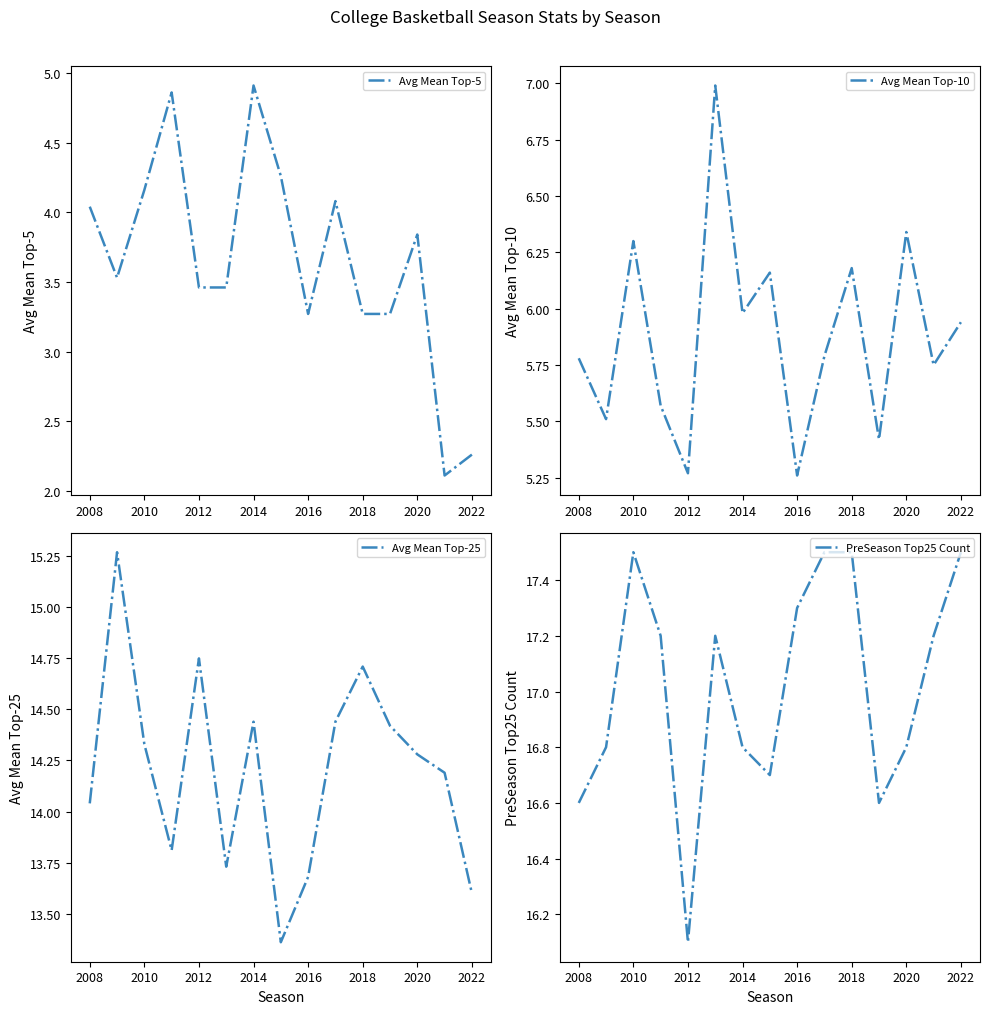

What is the value of the Avg Mean Top-10 point at the 15th from the left?

5.9